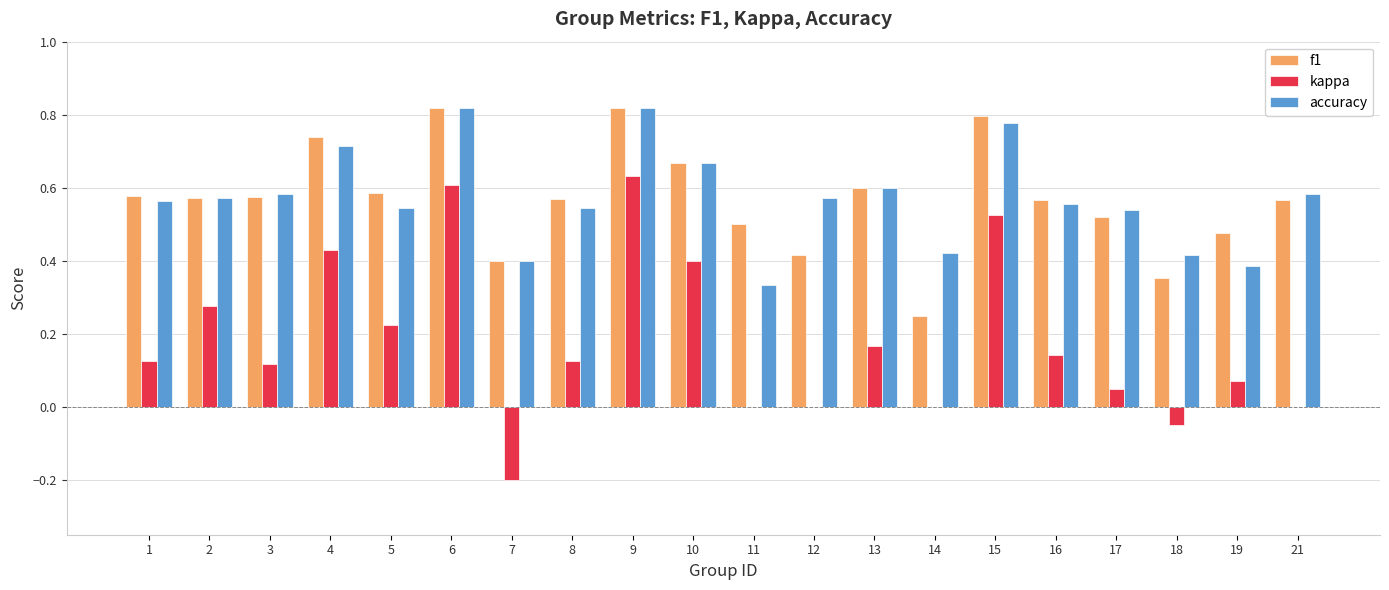

The accuracy series shows 1.1 at 4. True or false?

False